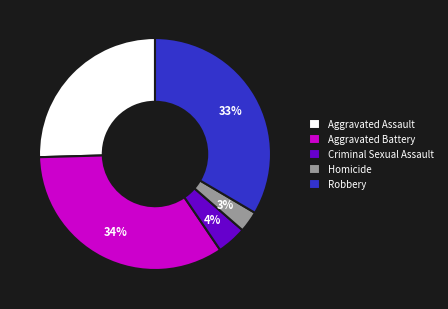

How many slices are in this pie chart?

5